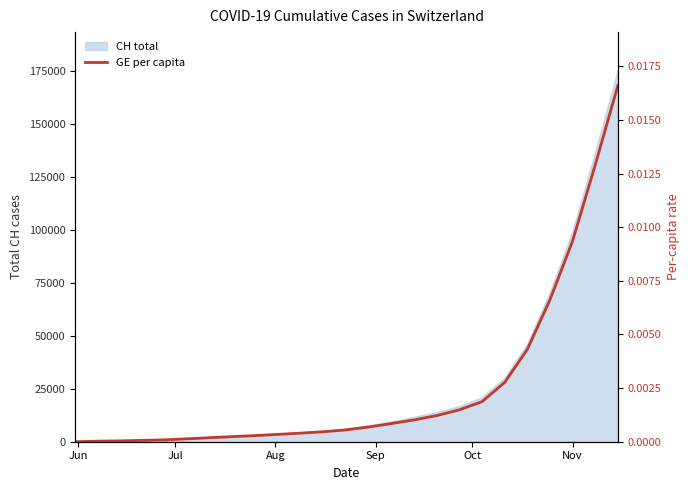

Where is the data nearest to the value 0?

Jun